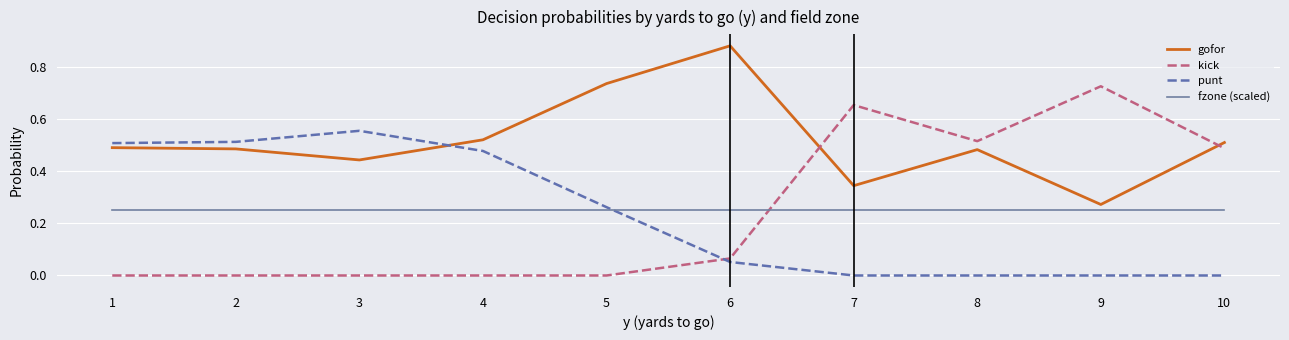

Which series changed the most between 1 and 6?

punt